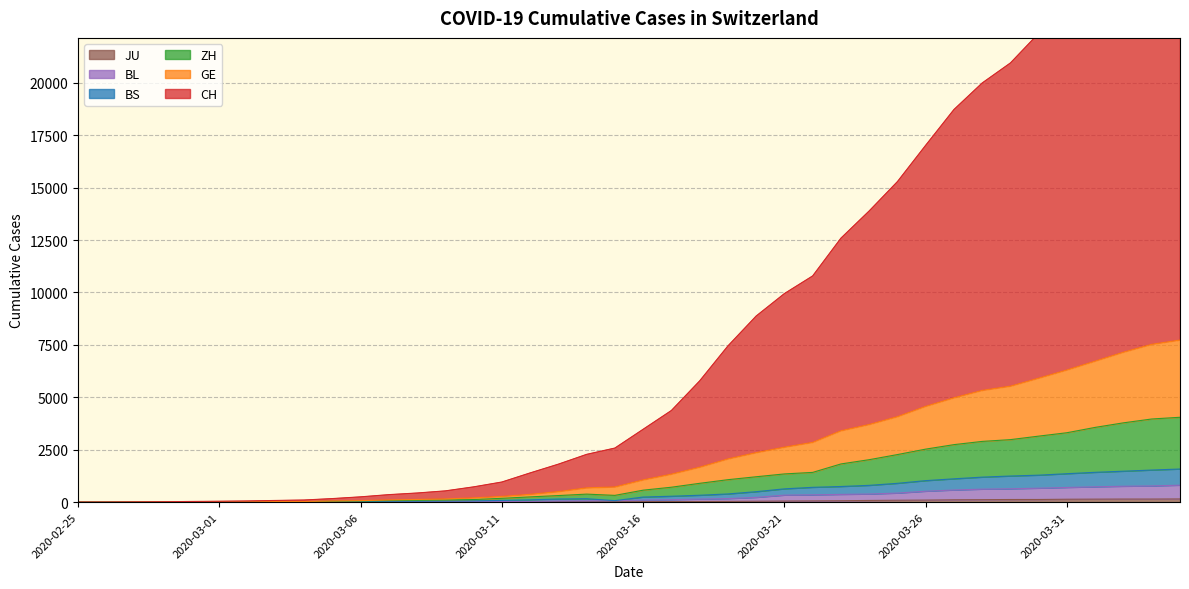

At which label does JU first exceed 25?

2020-03-17